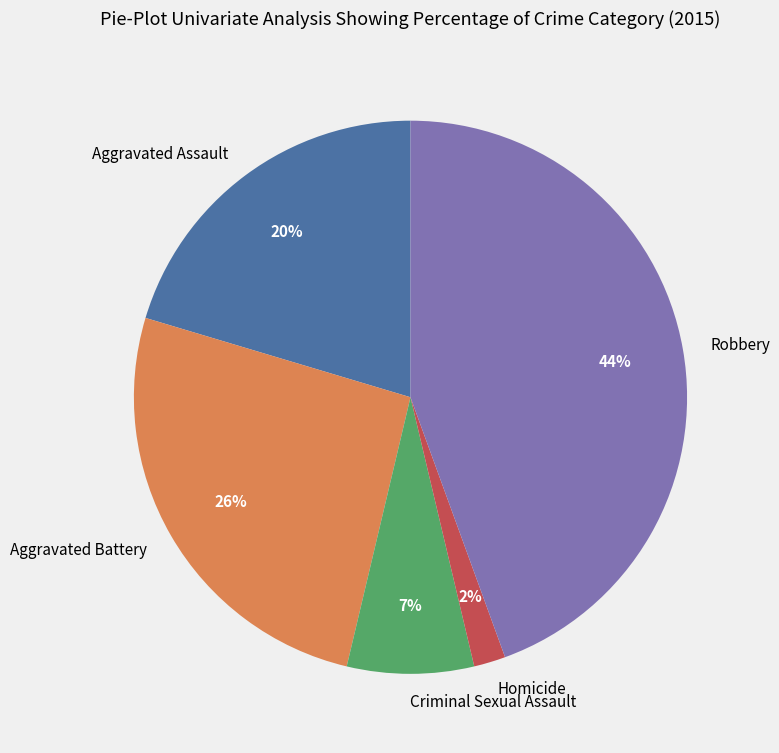

Which category has the biggest portion of the pie?

Robbery